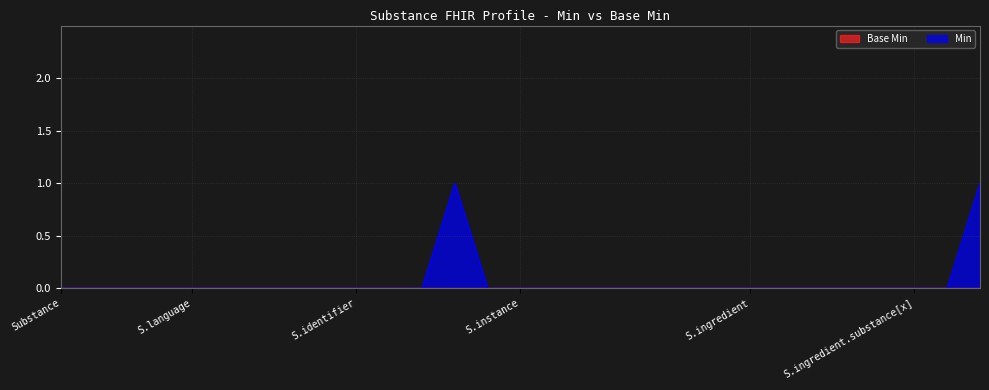

Count the number of values greater than 0.

2